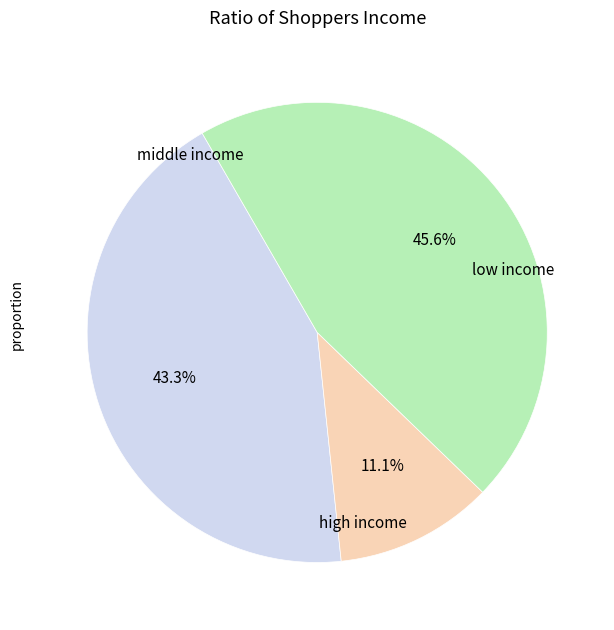

Is there a majority slice in this chart?

No